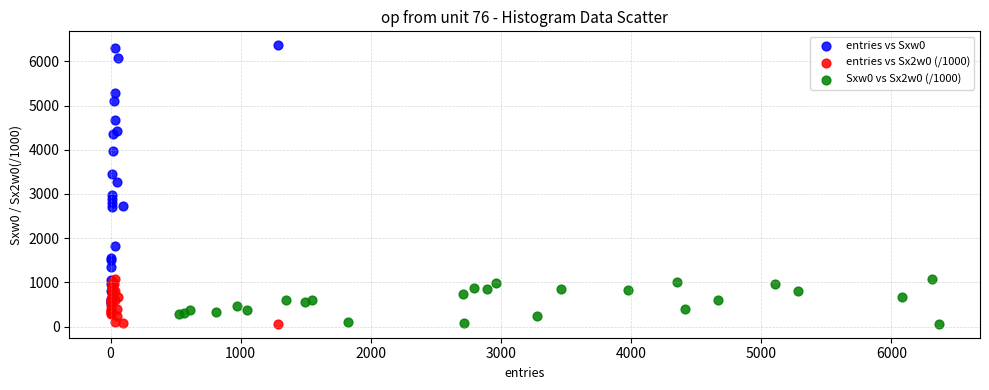

What are all the series names shown in the legend?

entries vs Sxw0, entries vs Sx2w0 (/1000), Sxw0 vs Sx2w0 (/1000)